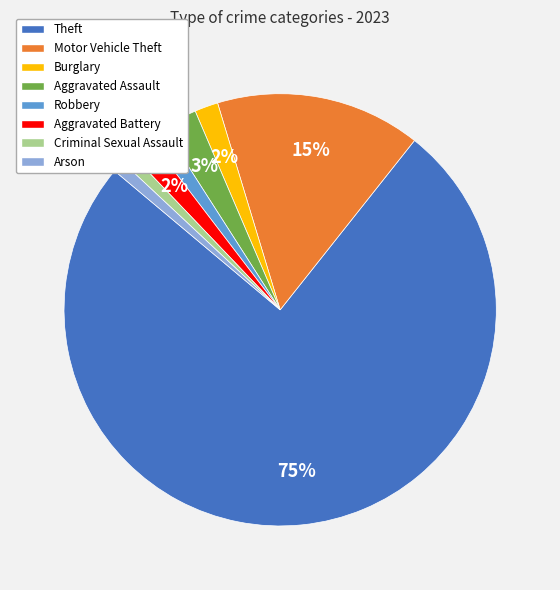

True or false: Theft accounts for 61% of the total.

False